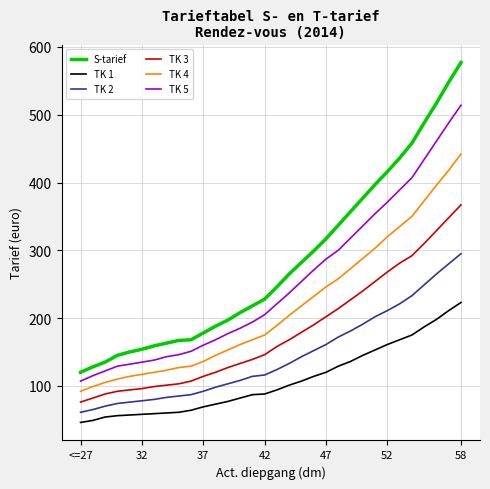

What is the maximum value shown in the chart?

577